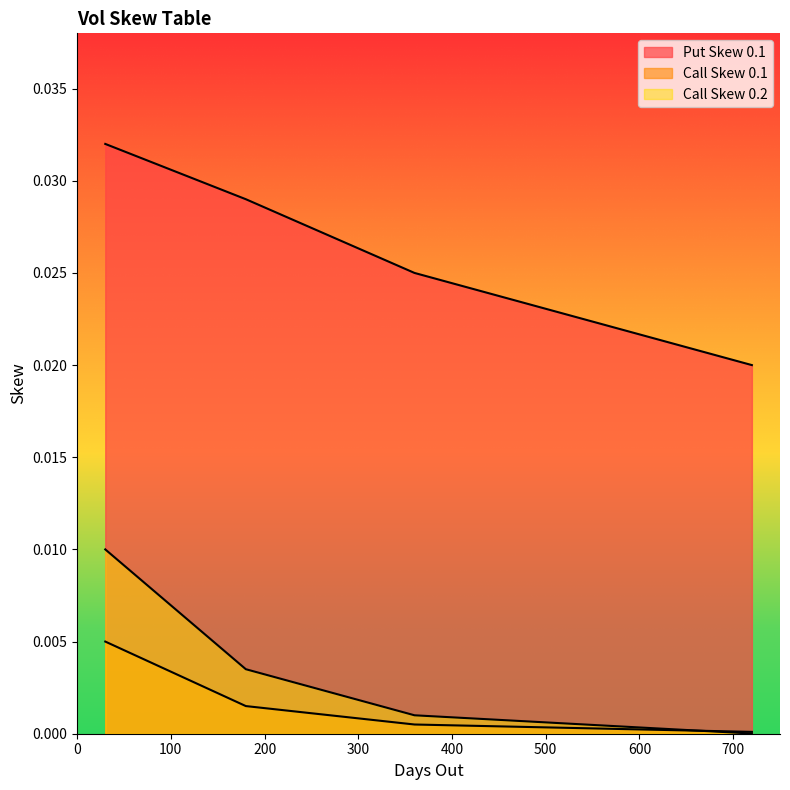

List the series in order of their peak value, lowest first.

Call Skew 0.1, Call Skew 0.2, Put Skew 0.1